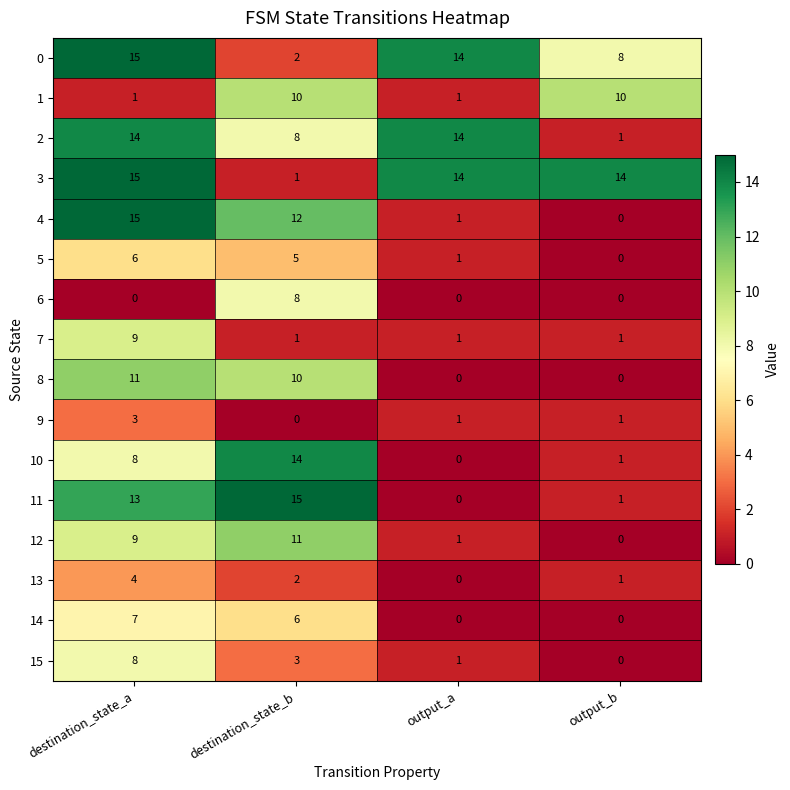

The value of 5 at output_b is 0. True or false?

True